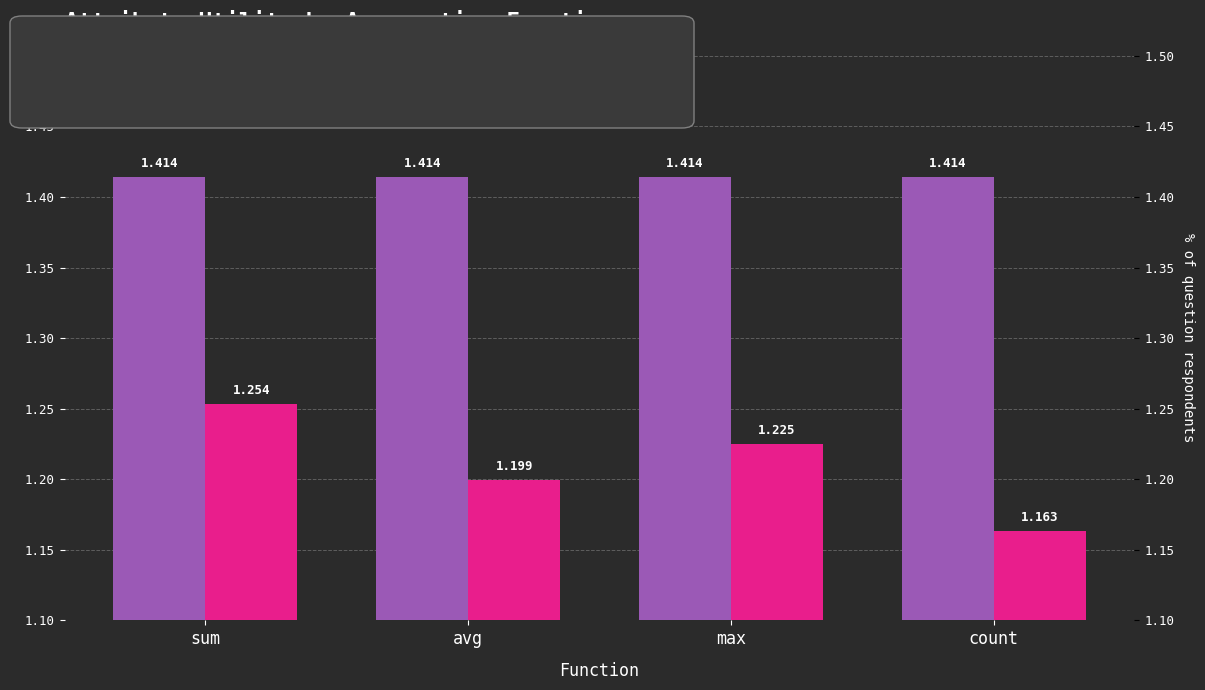

What is the label of the 1st bar from the left?

sum